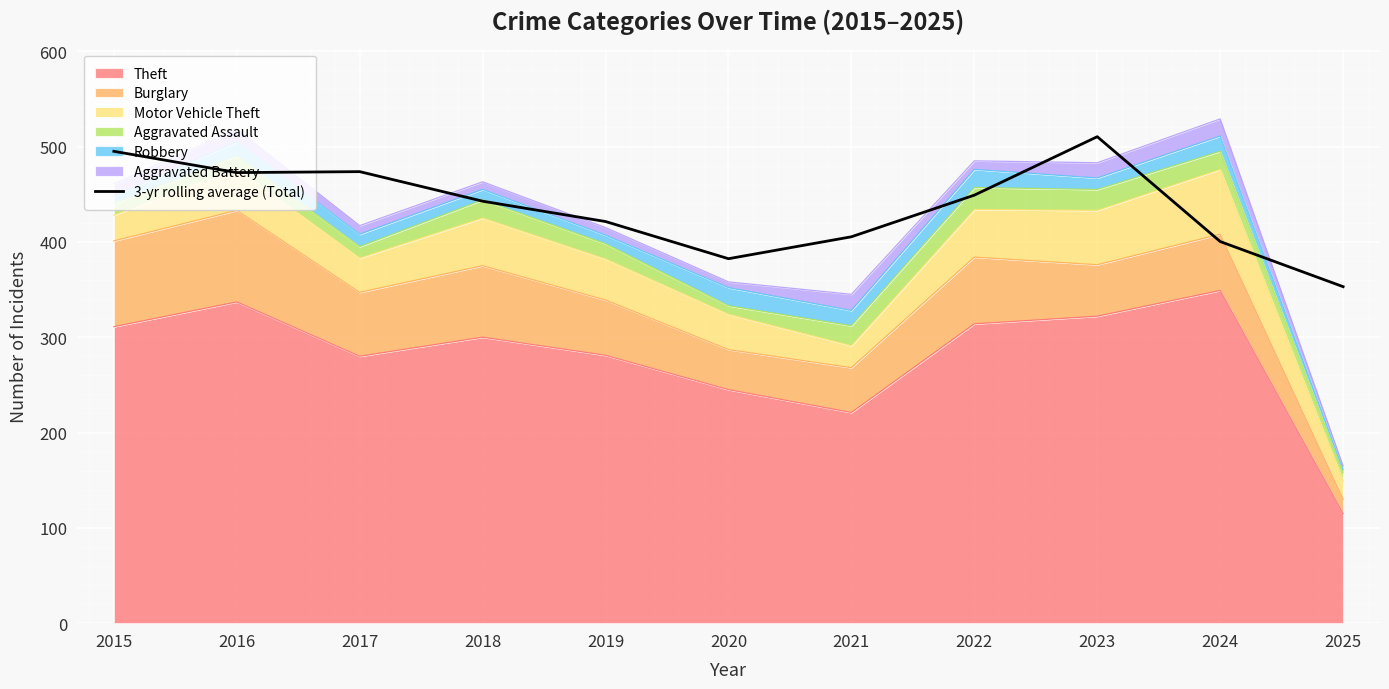

What is the change in value from 2018 to 2024?

-42.3